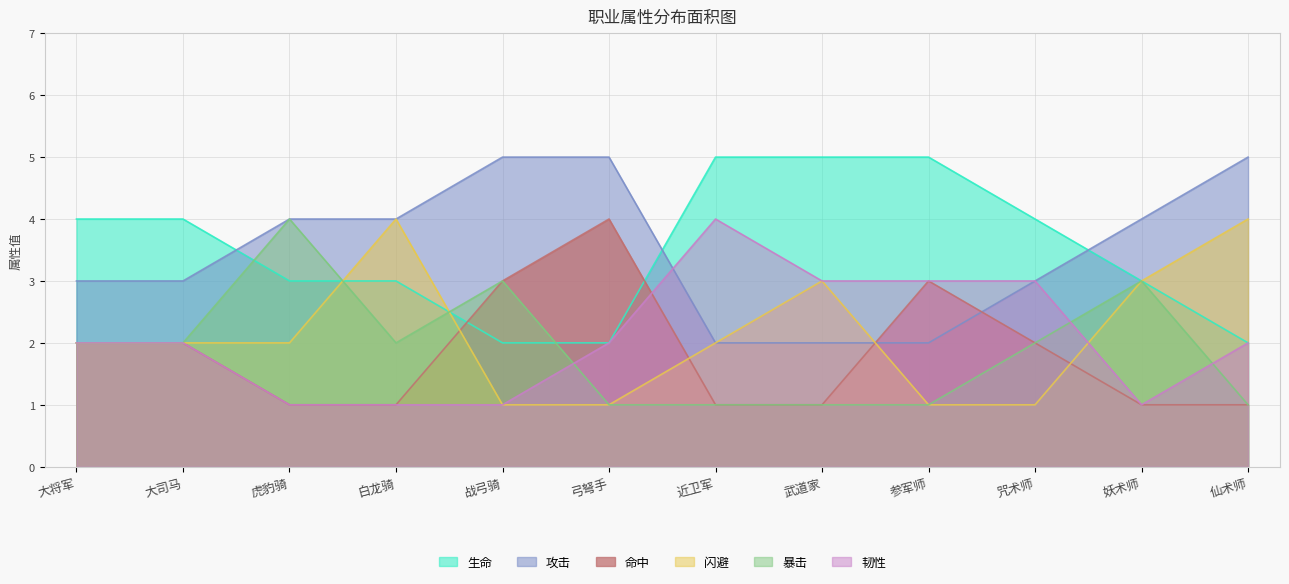

What is the spread (max minus min) of values at 参军师?

4